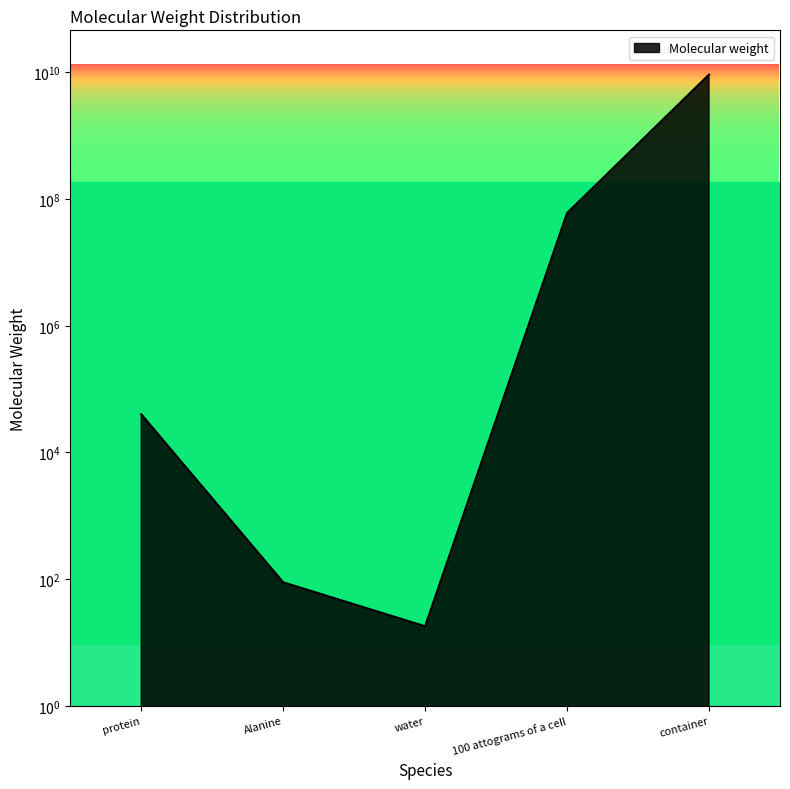

Approximately how many times larger is the value at 100 attograms of a cell compared to Alanine?

675921.2